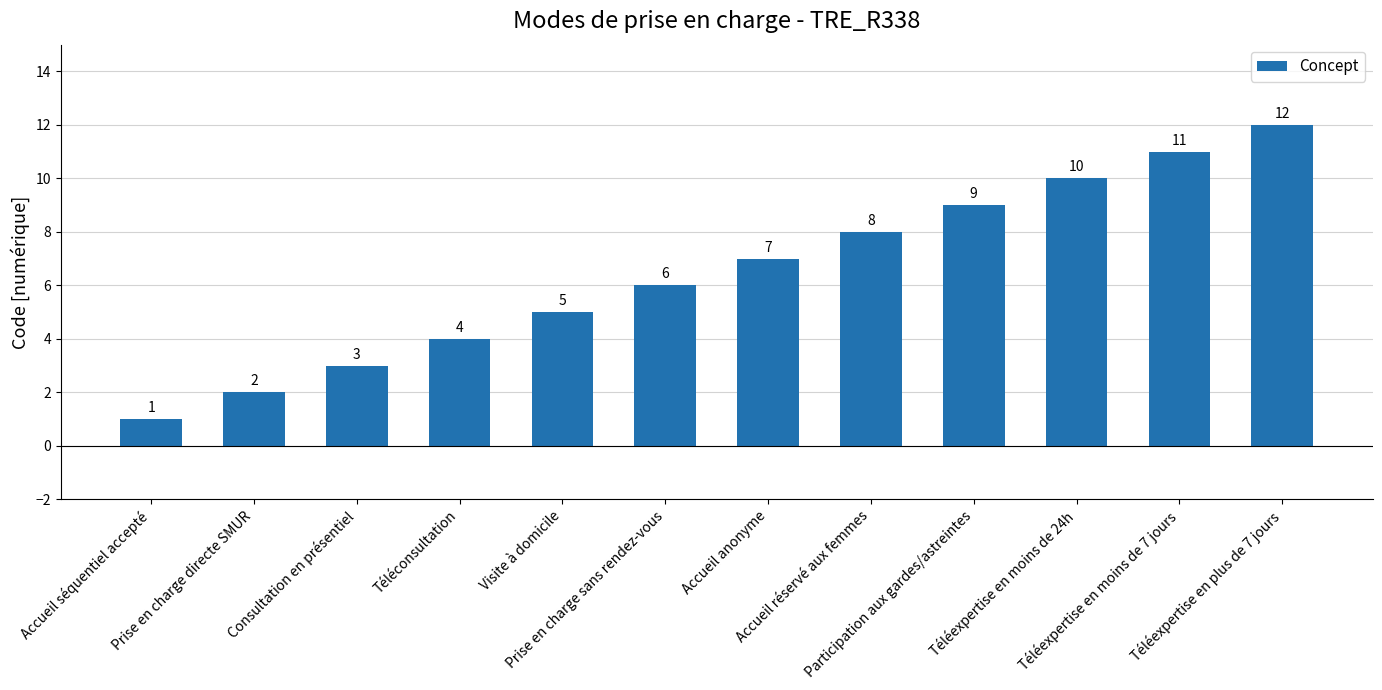

How many bars are there in total?

12